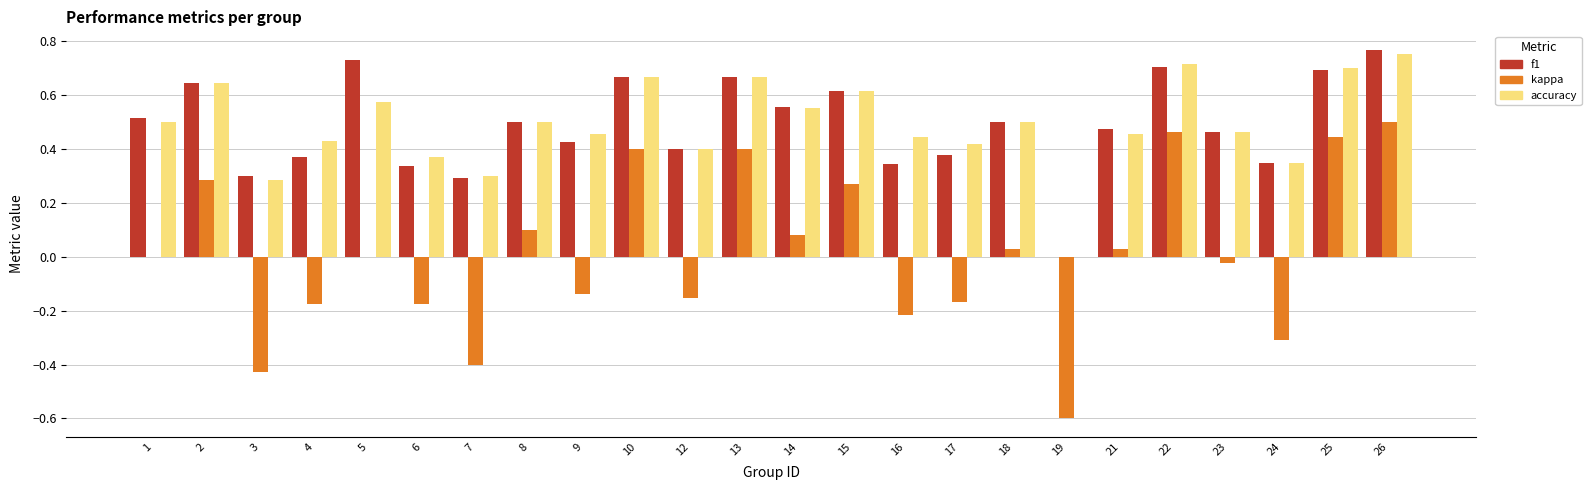

True or false: f1 has a value of 0.2 at 6.

False